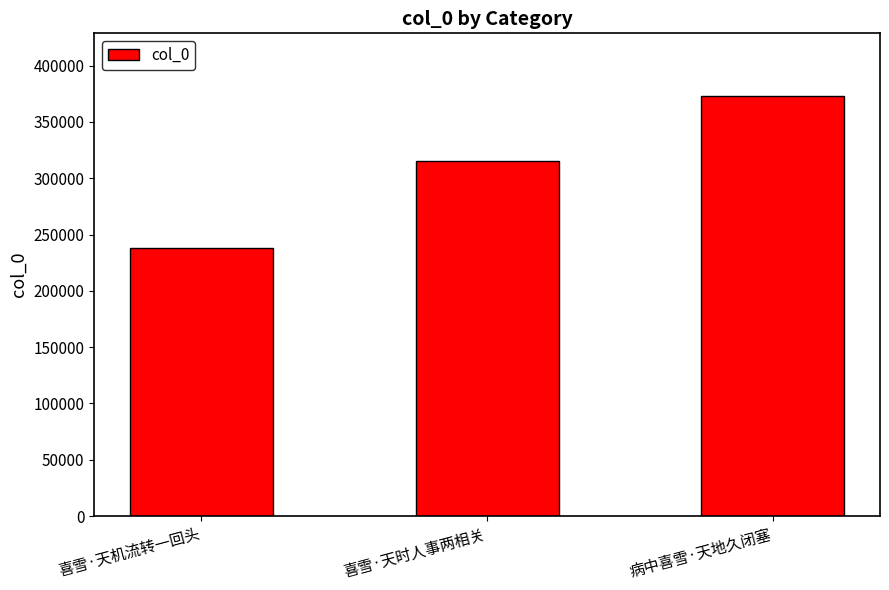

What is the sum of the values at 病中喜雪·天地久闭塞 and 喜雪·天机流转一回头?

610410